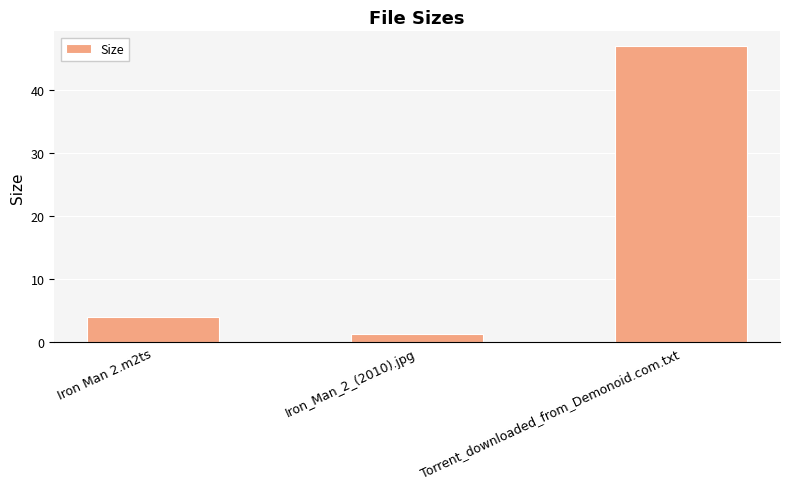

Rank the categories by value from lowest to highest.

Iron_Man_2_(2010).jpg, Iron Man 2.m2ts, Torrent_downloaded_from_Demonoid.com.txt